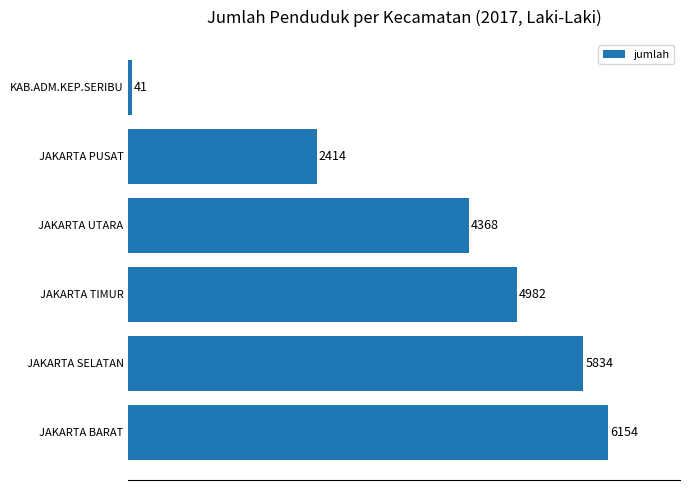

Reading bottom to top, list all the values displayed in this chart.

JAKARTA BARAT=6154	JAKARTA SELATAN=5834	JAKARTA TIMUR=4982	JAKARTA UTARA=4368	JAKARTA PUSAT=2414	KAB.ADM.KEP.SERIBU=41